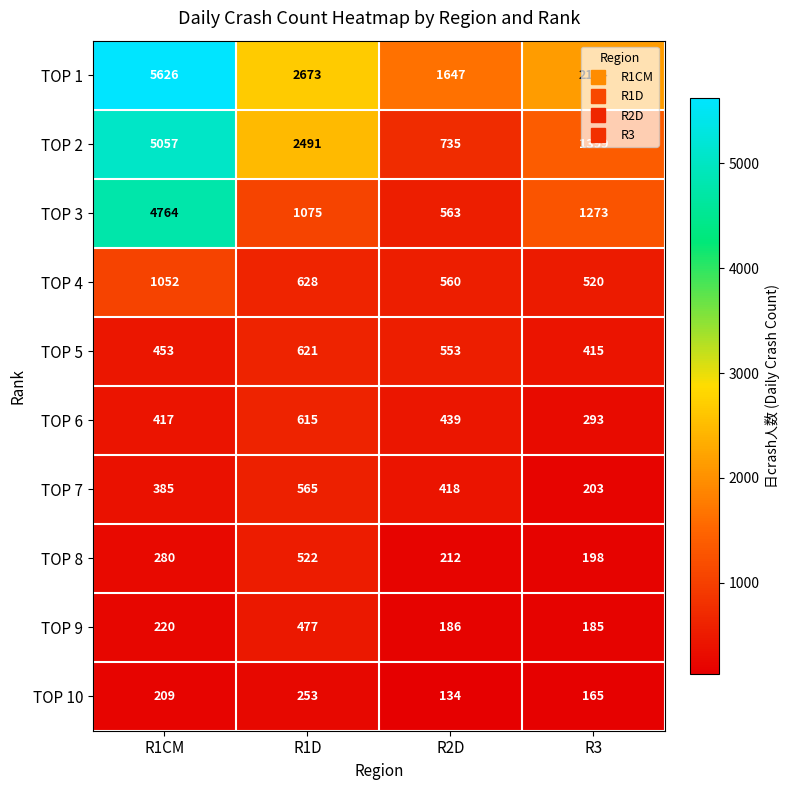

What is the sum of all TOP 10 values?

761